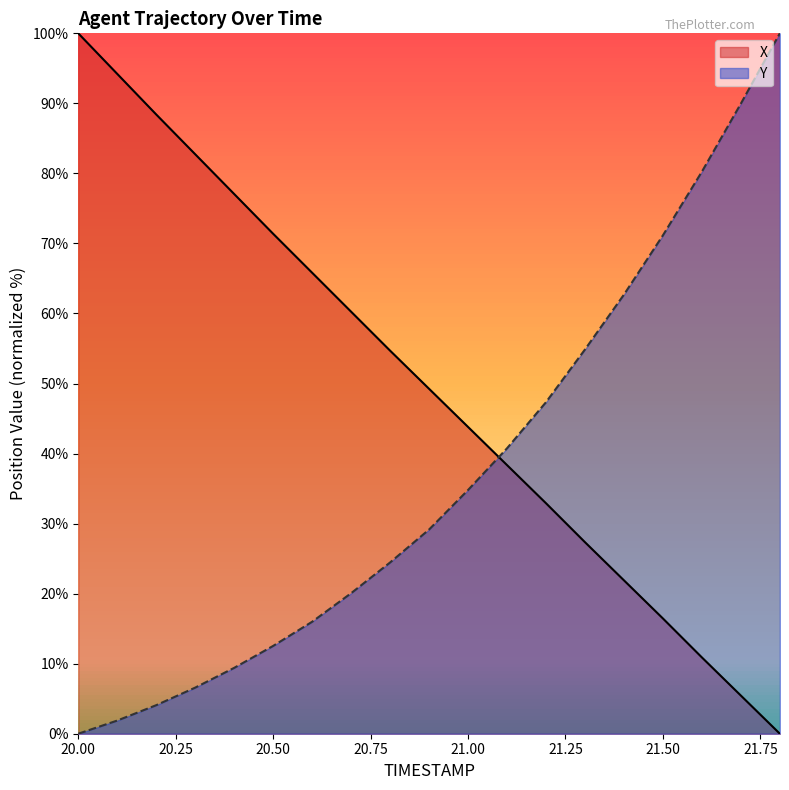

The value of Y at 20.7 is 20.1. True or false?

True